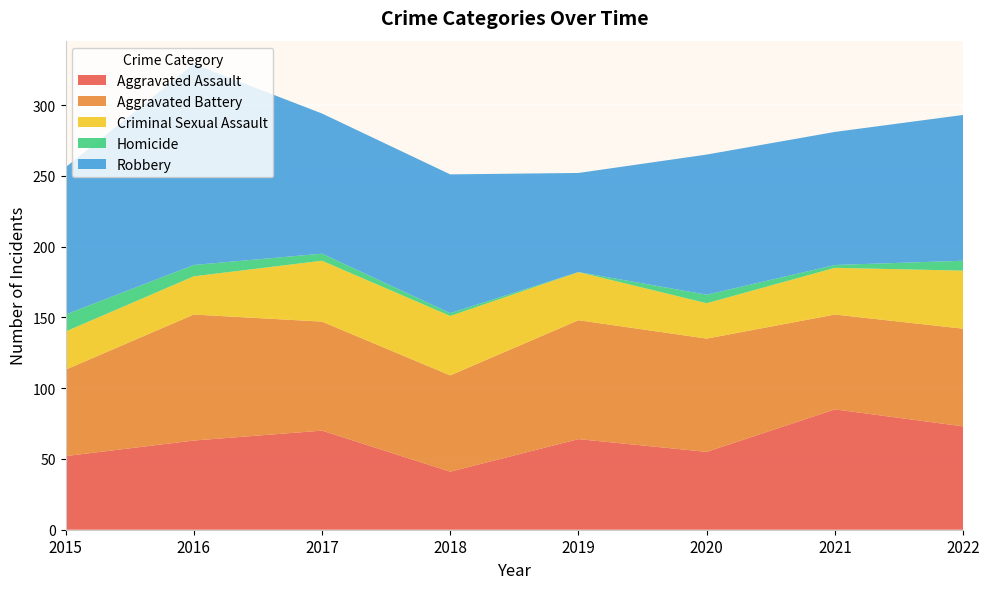

Reading right to left, what are all the values shown in this chart?

Aggravated Assault: 73	85	55	64	41	70	63	52
Aggravated Battery: 69	67	80	84	68	77	89	61
Criminal Sexual Assault: 41	33	25	34	42	43	27	27
Homicide: 7	2	6	0	2	5	8	12
Robbery: 103	94	99	70	98	99	142	104